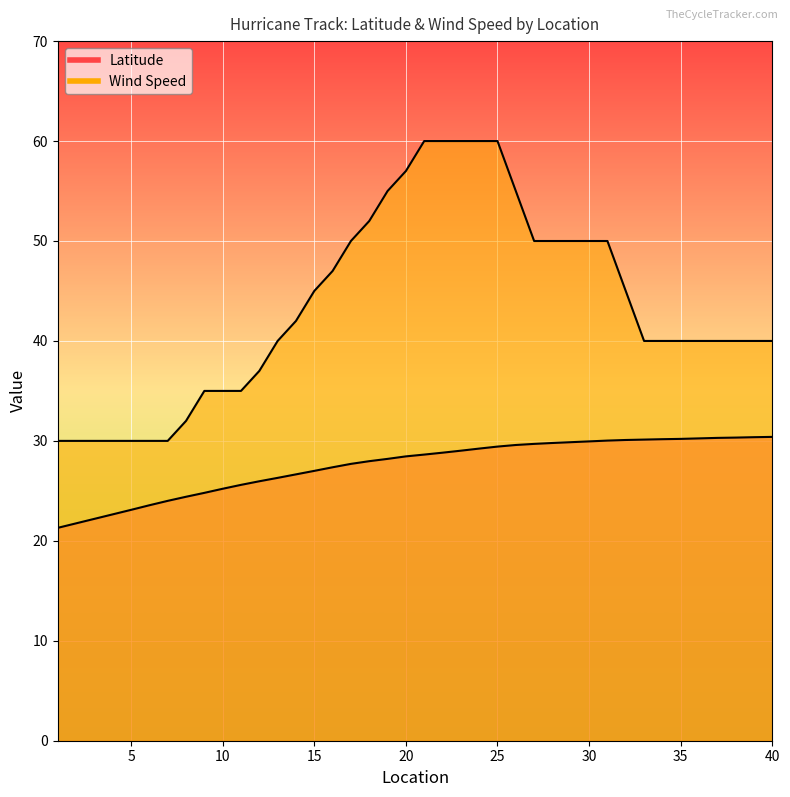

Between 4 and 9, which is larger?

9